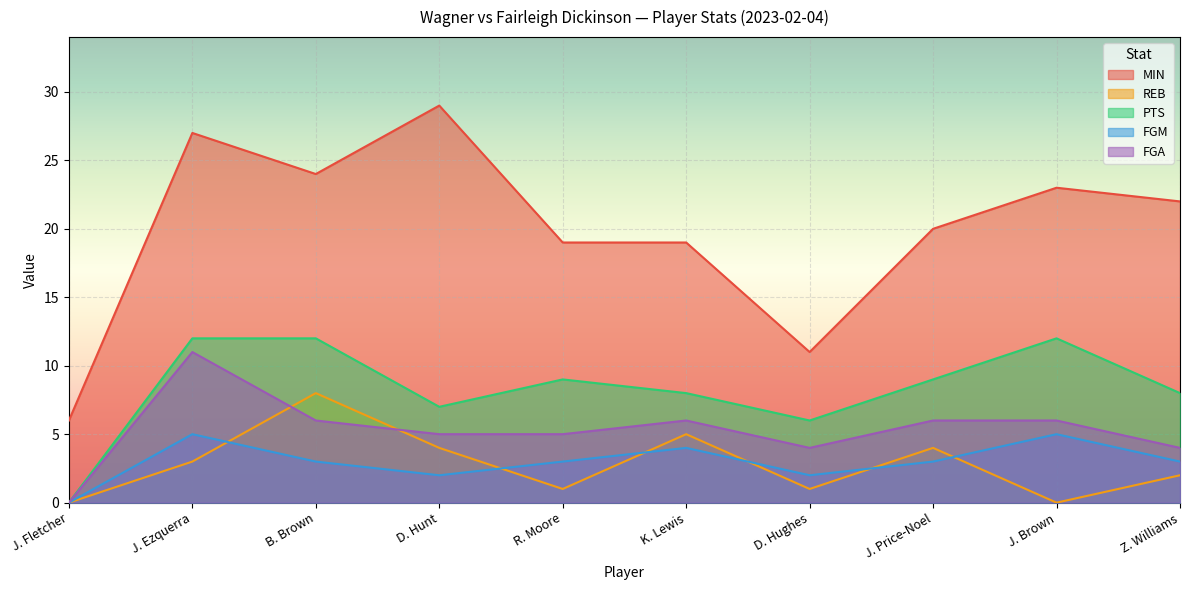

At which category is the sum across all series the highest?

J. Ezquerra